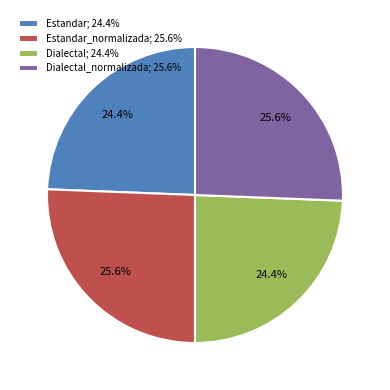

What is the ratio of the value at Dialectal_normalizada; 25.6% to the value at Estandar_normalizada; 25.6%?

1.0